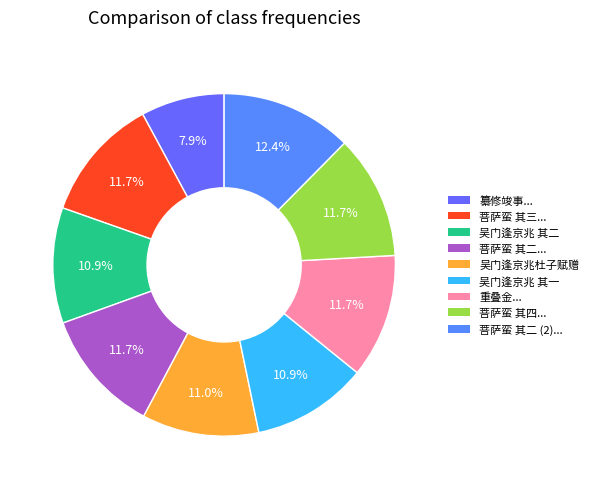

How many segments does this pie chart have?

9